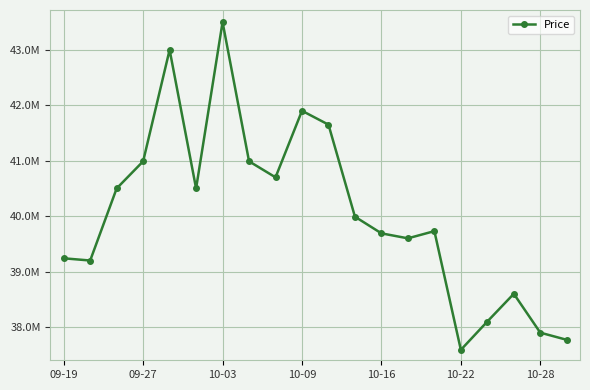

Reading left to right, transcribe all the data shown in this chart.

39240000	39200000	40500000	40989000	42999000	40500000	43500000	40989000	40700000	41900000	41650000	39990000	39690000	39600000	39730000	37589000	38100000	38600000	37899000	37770000